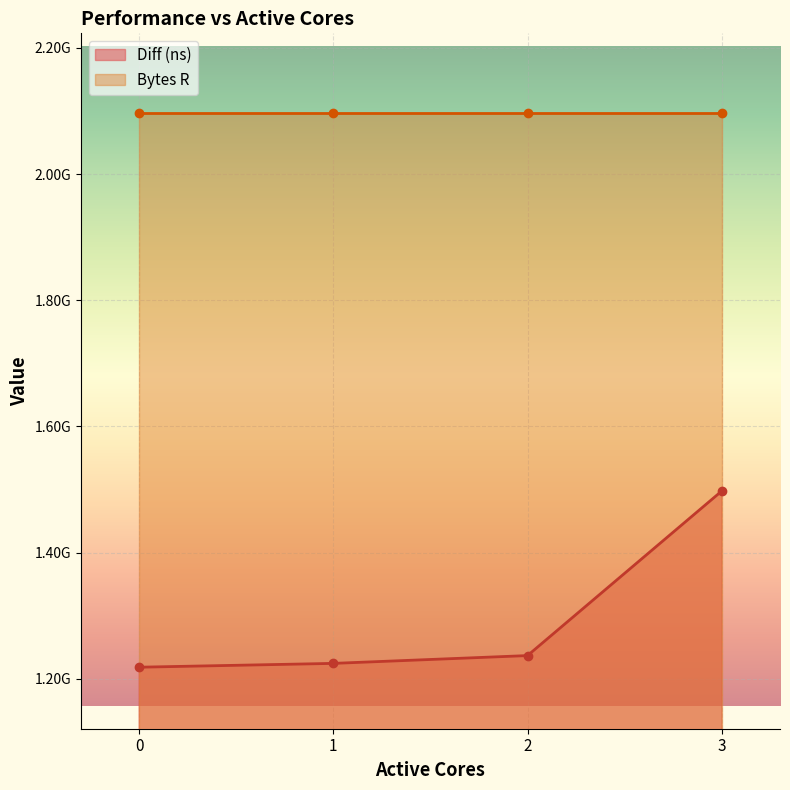

Which label corresponds to the largest value in the chart?

3